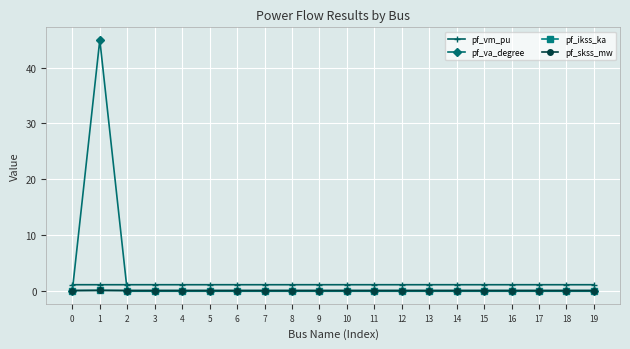

True or false: pf_skss_mw has a value of 0.0 at 8.

True